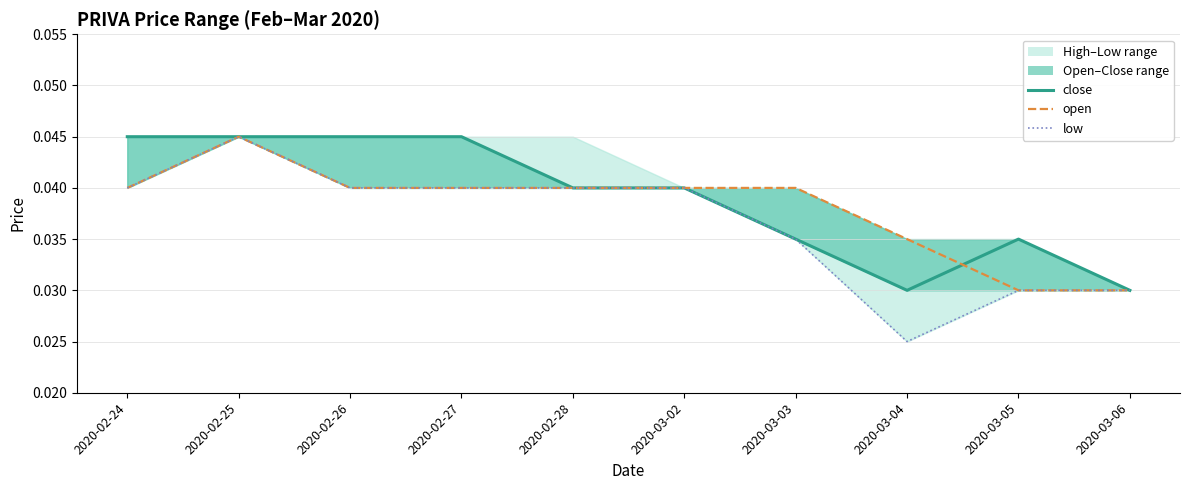

Rank the series by their average value, from lowest to highest.

low, open, close